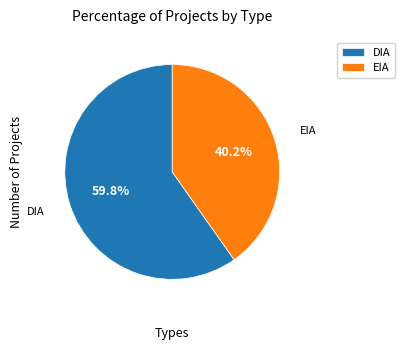

Which slice is the smallest?

EIA